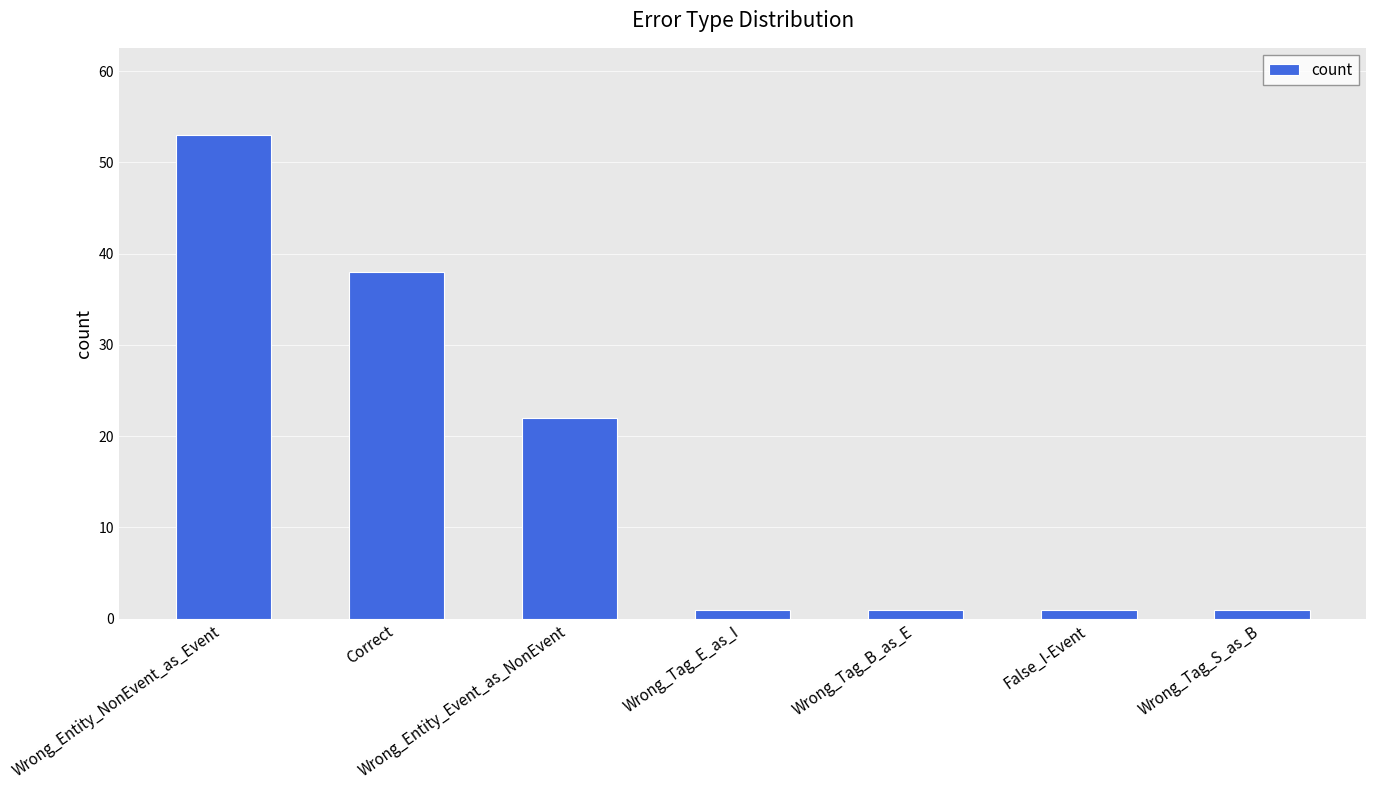

What is the sum of all values?

117